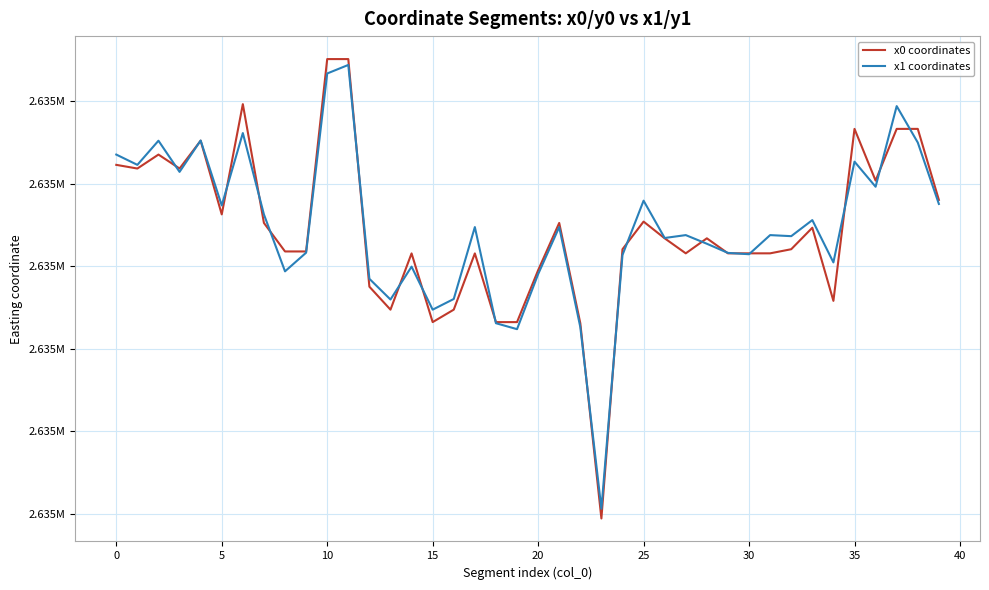

What is the difference between the second highest and minimum values in the x0 coordinates series?

278.0